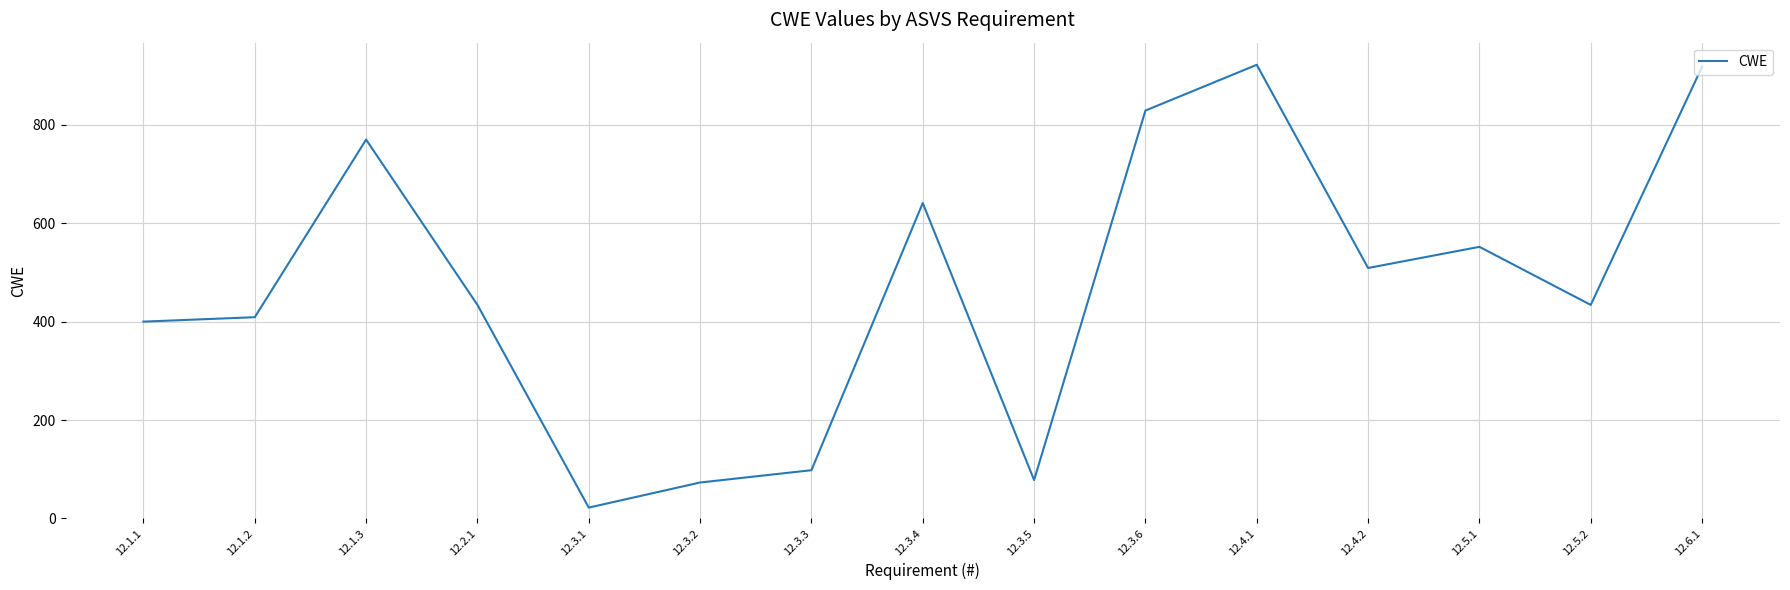

What is the maximum value shown in the chart?

922